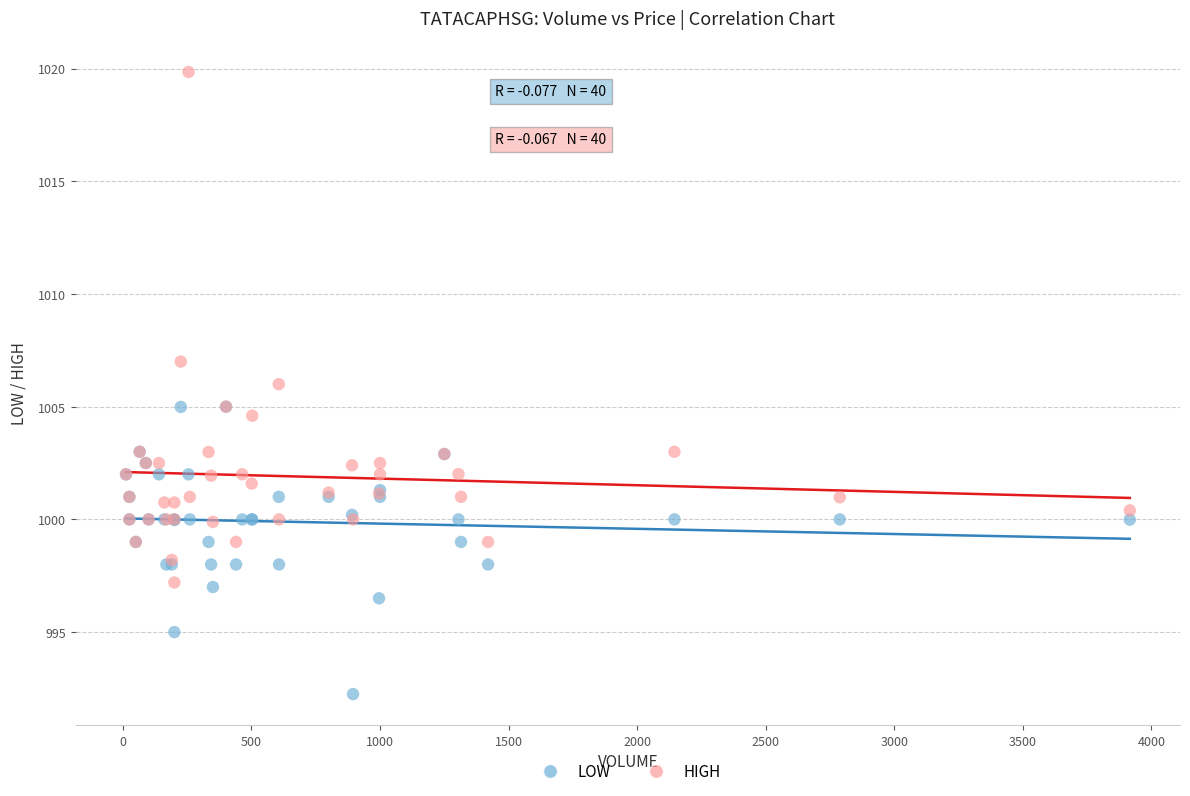

In the HIGH series, what Y value is closest to 1008?

1007.0